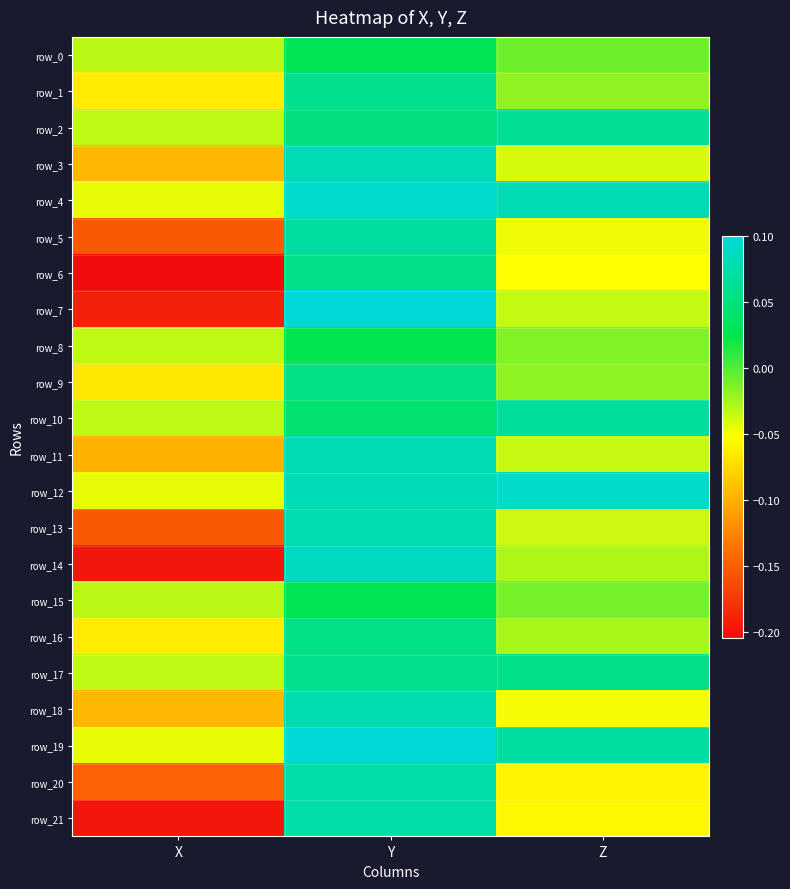

Reading right to left, extract all data points from this chart.

row_0: Z=-0.0	Y=0.0	X=-0.0
row_1: Z=-0.0	Y=0.1	X=-0.1
row_2: Z=0.1	Y=0.1	X=-0.0
row_3: Z=-0.0	Y=0.1	X=-0.1
row_4: Z=0.1	Y=0.1	X=-0.0
row_5: Z=-0.0	Y=0.1	X=-0.2
row_6: Z=-0.1	Y=0.1	X=-0.2
row_7: Z=-0.0	Y=0.1	X=-0.2
row_8: Z=-0.0	Y=0.0	X=-0.0
row_9: Z=-0.0	Y=0.1	X=-0.1
row_10: Z=0.1	Y=0.0	X=-0.0
row_11: Z=-0.0	Y=0.1	X=-0.1
row_12: Z=0.1	Y=0.1	X=-0.0
row_13: Z=-0.0	Y=0.1	X=-0.2
row_14: Z=-0.0	Y=0.1	X=-0.2
row_15: Z=-0.0	Y=0.0	X=-0.0
row_16: Z=-0.0	Y=0.1	X=-0.1
row_17: Z=0.1	Y=0.1	X=-0.0
row_18: Z=-0.0	Y=0.1	X=-0.1
row_19: Z=0.1	Y=0.1	X=-0.0
row_20: Z=-0.1	Y=0.1	X=-0.1
row_21: Z=-0.1	Y=0.1	X=-0.2